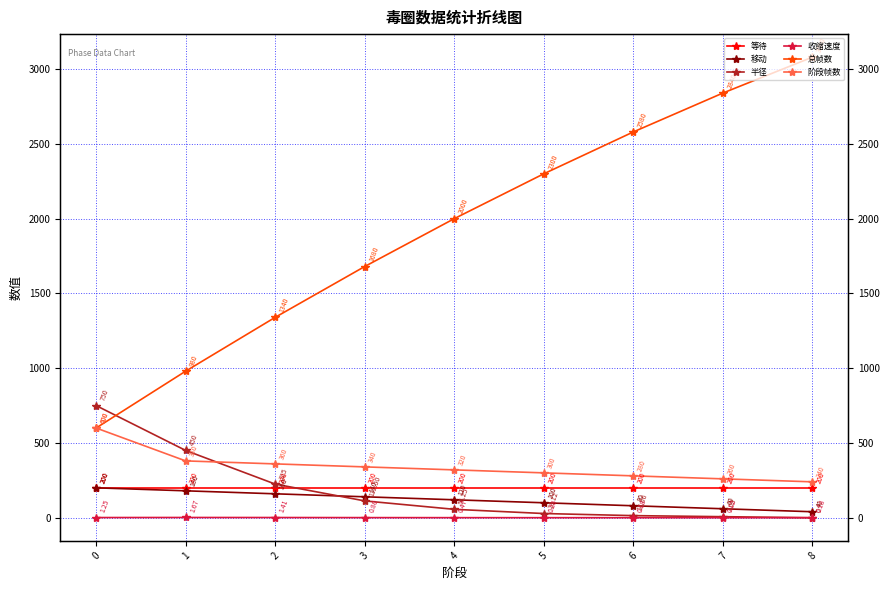

True or false: 阶段帧数 has more than 1 points higher than both neighbors.

False